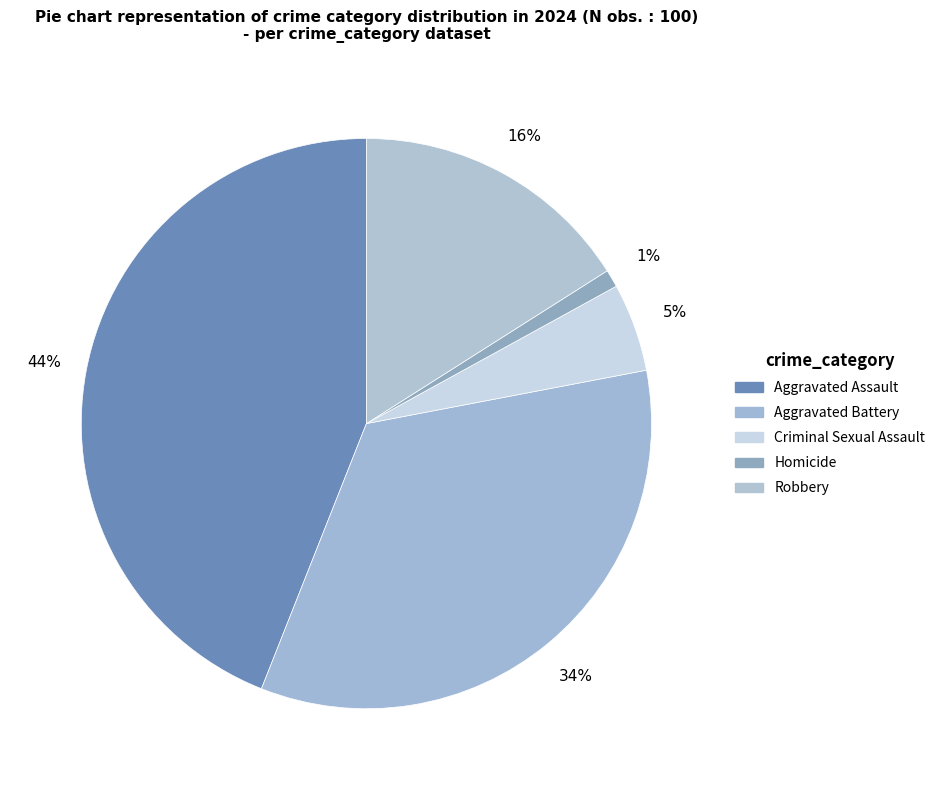

Is the sum of Aggravated Assault and Criminal Sexual Assault greater than half?

No